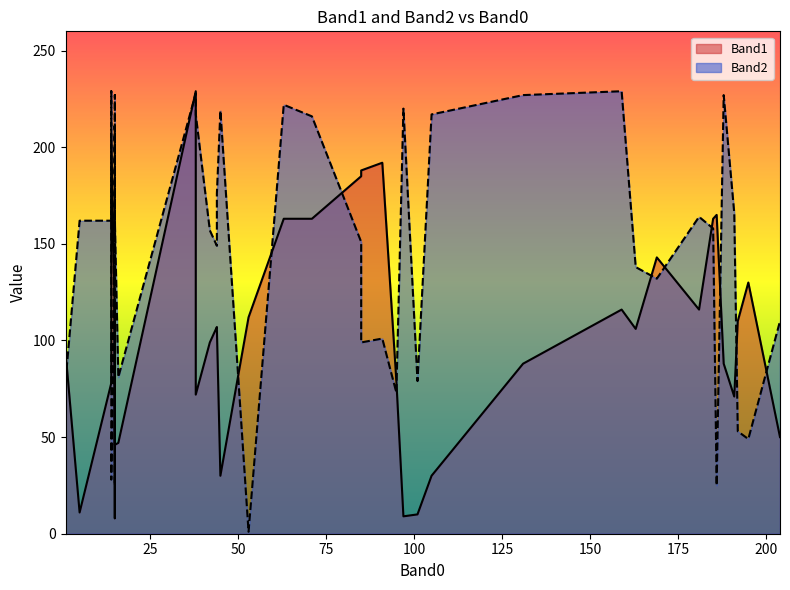

After their last crossing, which series has the higher values: Band1 or Band2?

Band1